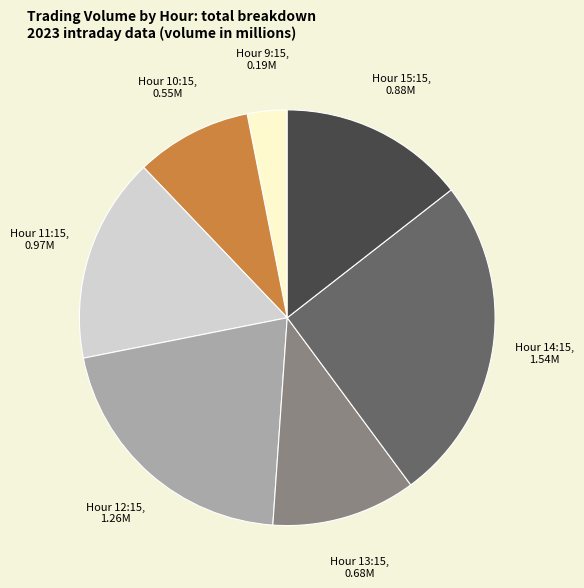

Is there a majority slice in this chart?

No